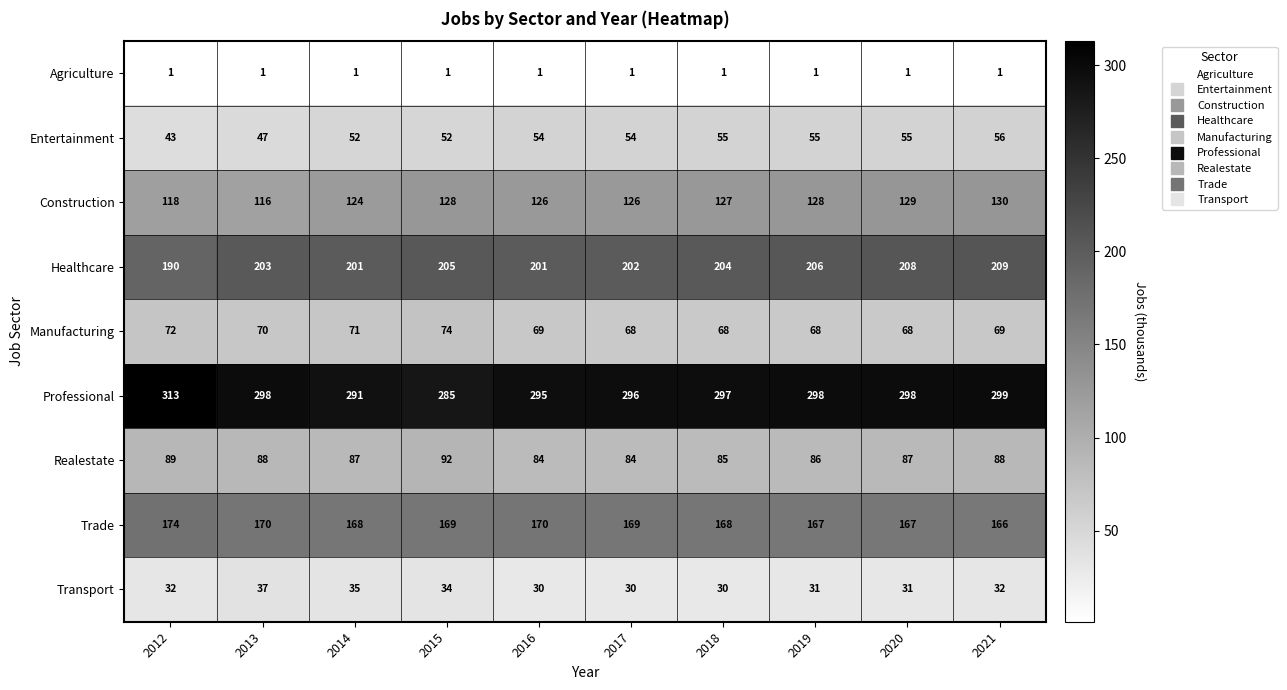

What is the difference between the second highest and second lowest values in the Construction series?

11